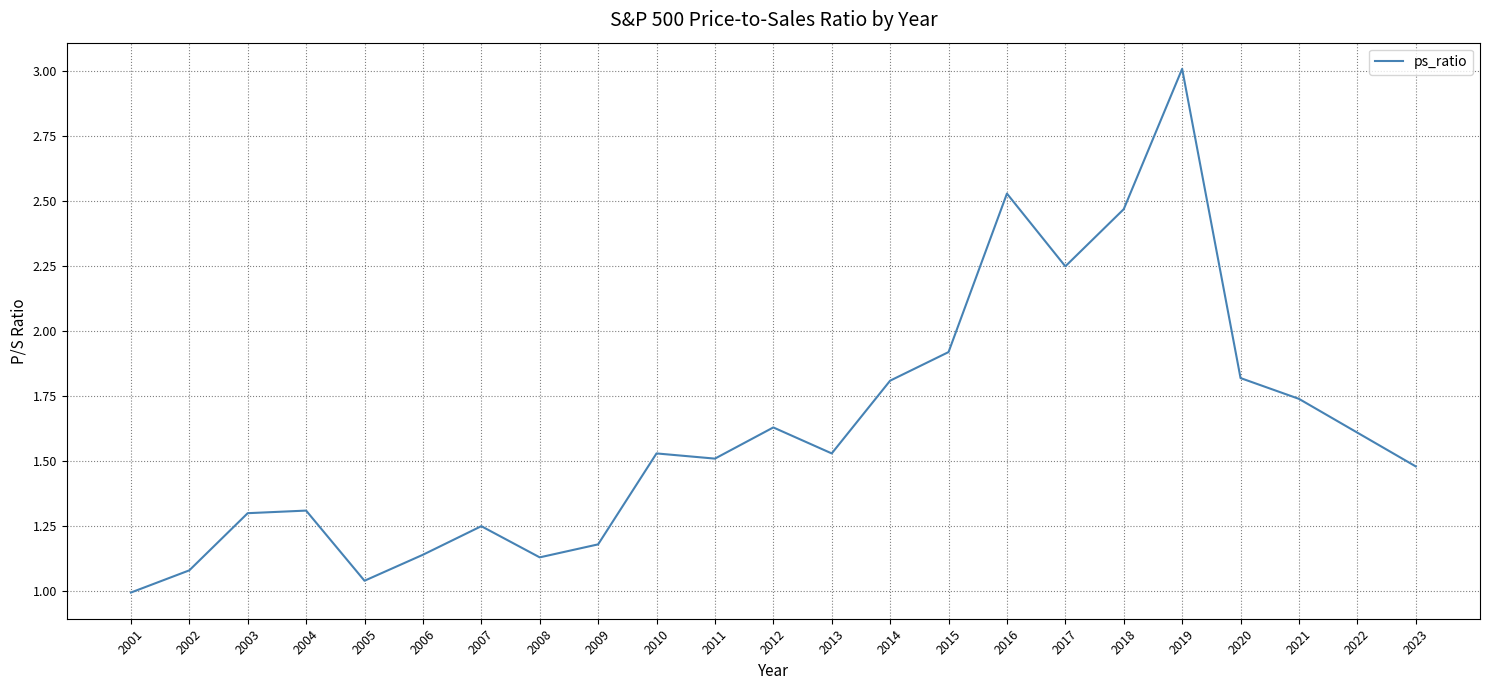

Is it true that the value at 2022 is 2.3?

False